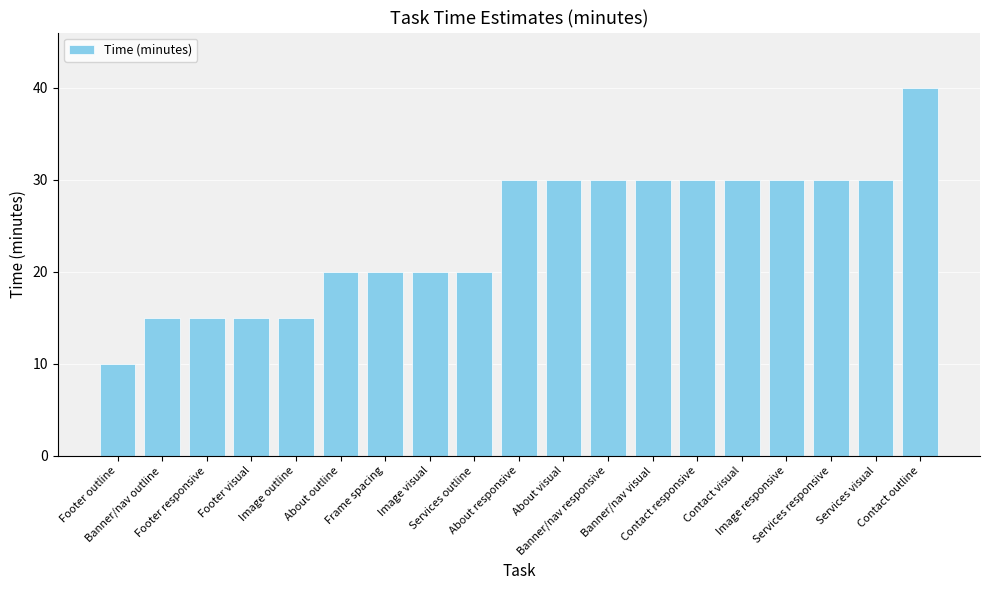

Reading left to right, extract all data points from this chart.

10	15	15	15	15	20	20	20	20	30	30	30	30	30	30	30	30	30	40